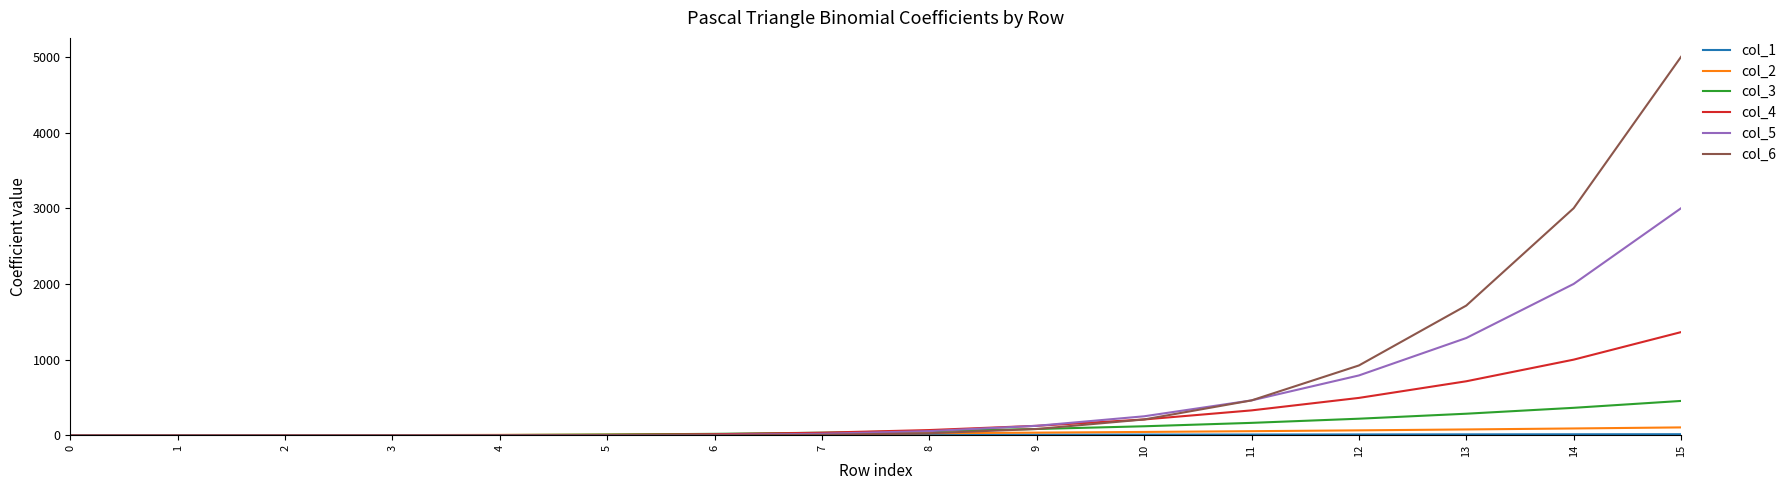

What is the maximum value shown in the chart?

5005